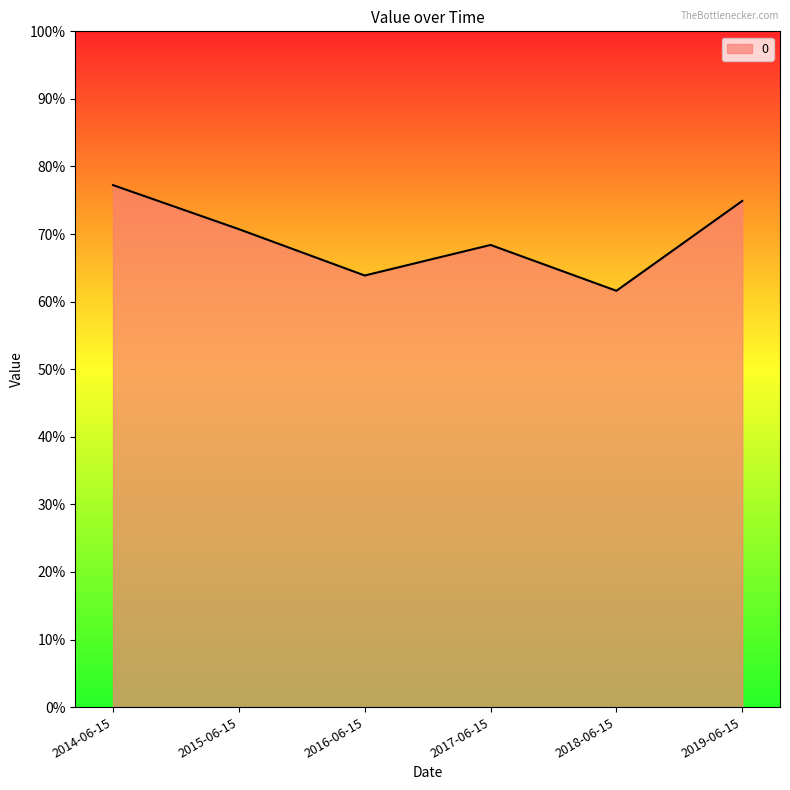

Does the chart have visible grid lines?

No